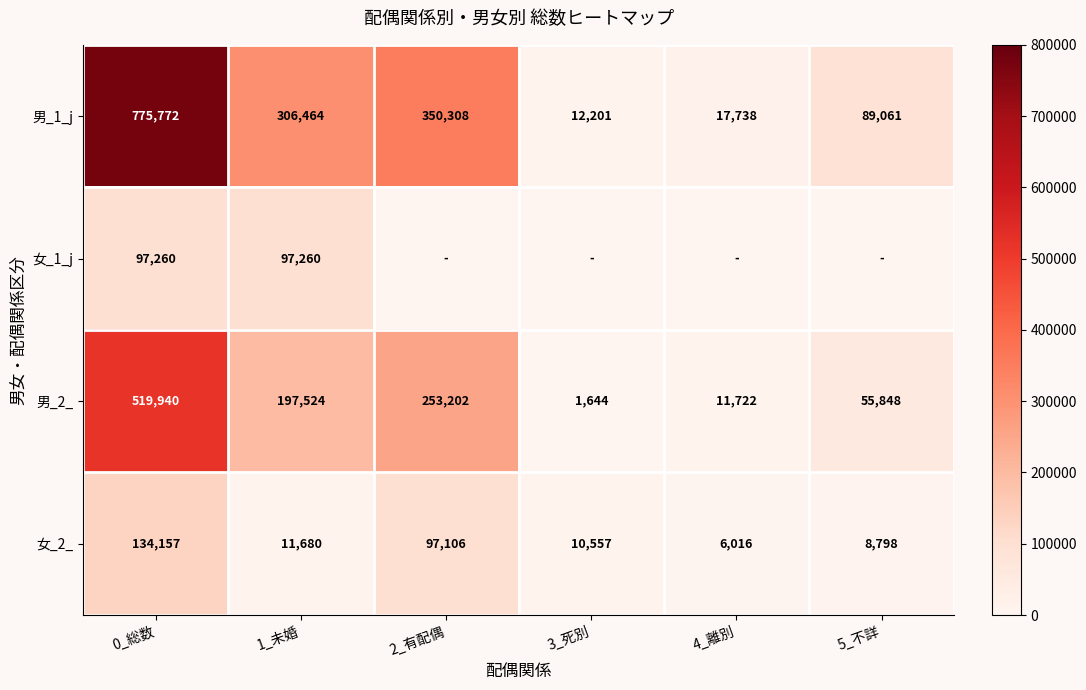

What is the approximate value of 女_2_ at 5_不詳?

8798